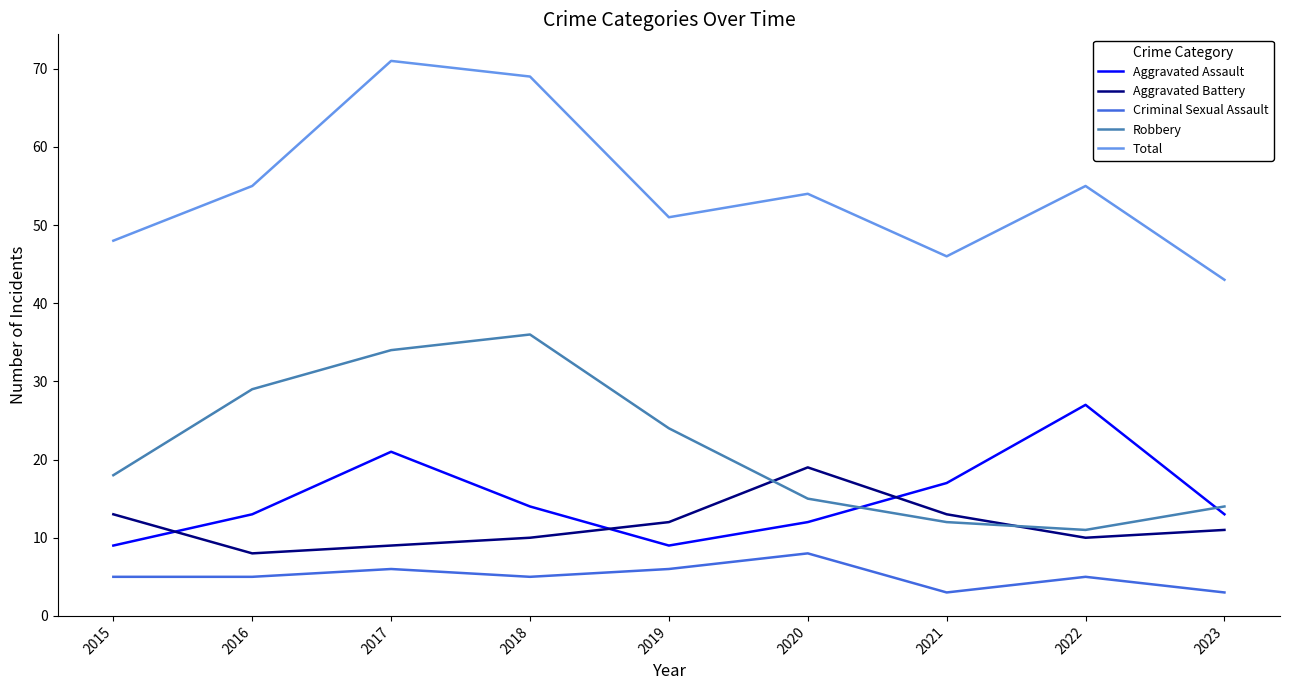

Is this an area chart (filled region under the line)?

No